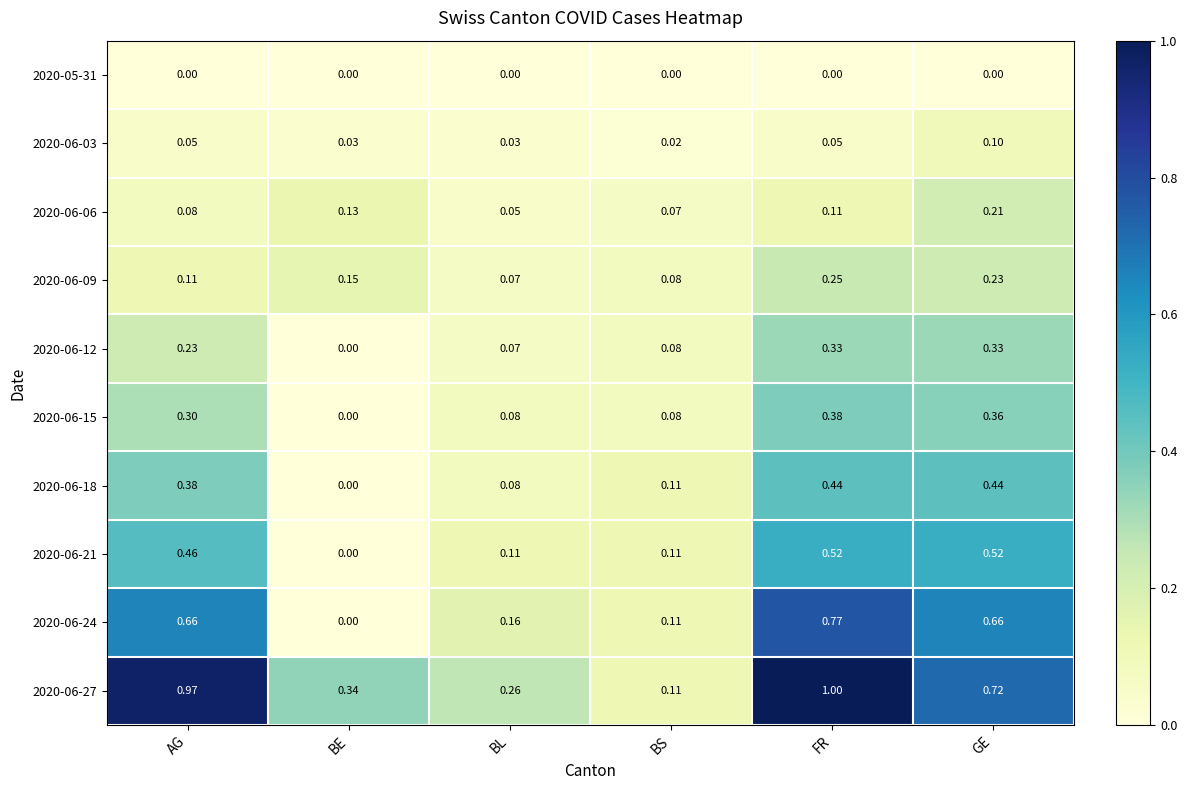

Is the value of 2020-06-15 at BE greater than the value of 2020-06-27 at FR?

No